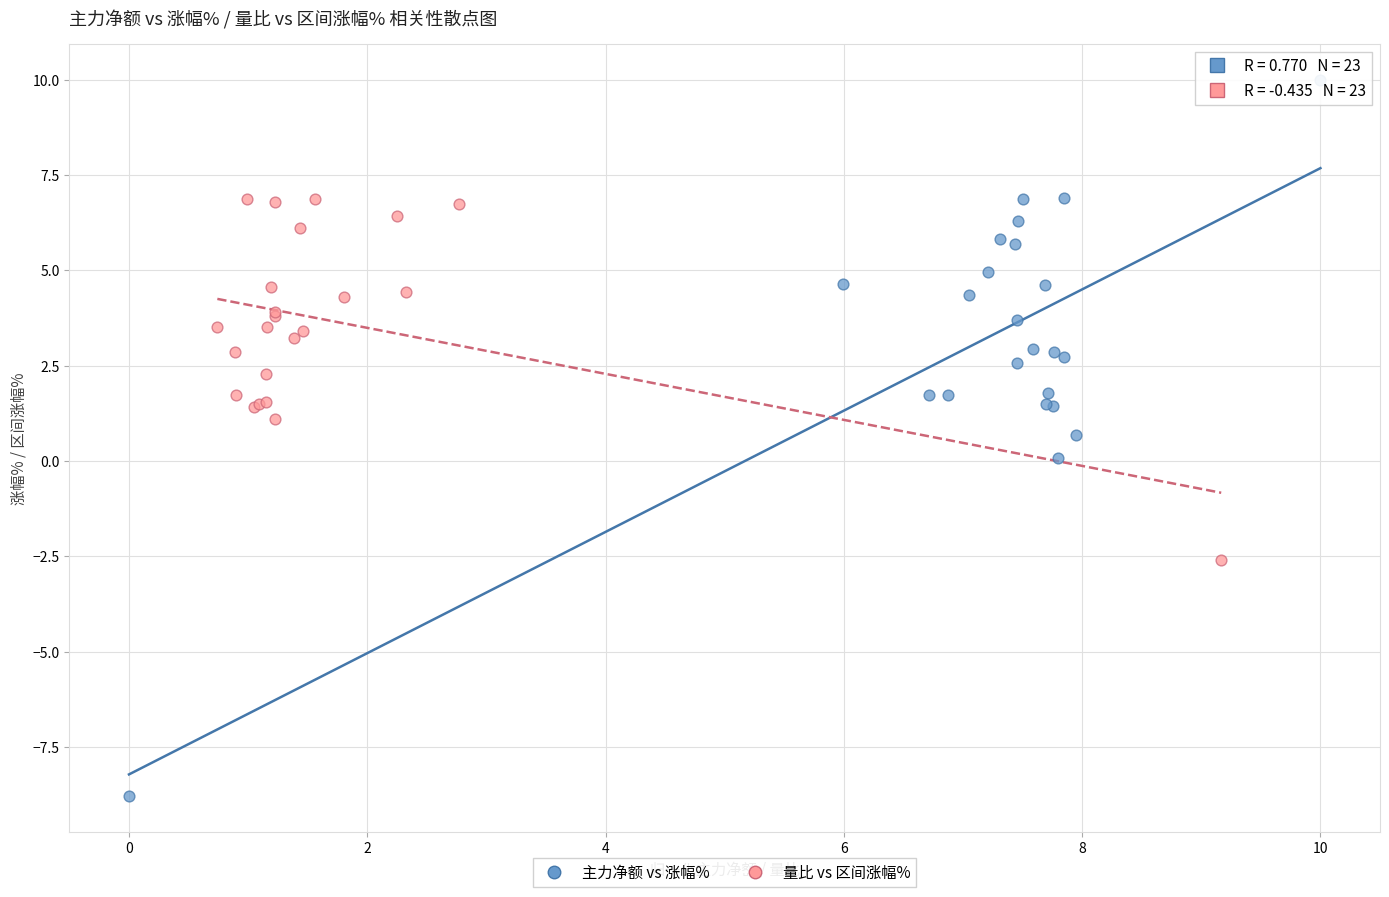

Which series reaches the maximum Y coordinate?

主力净额 vs 涨幅%